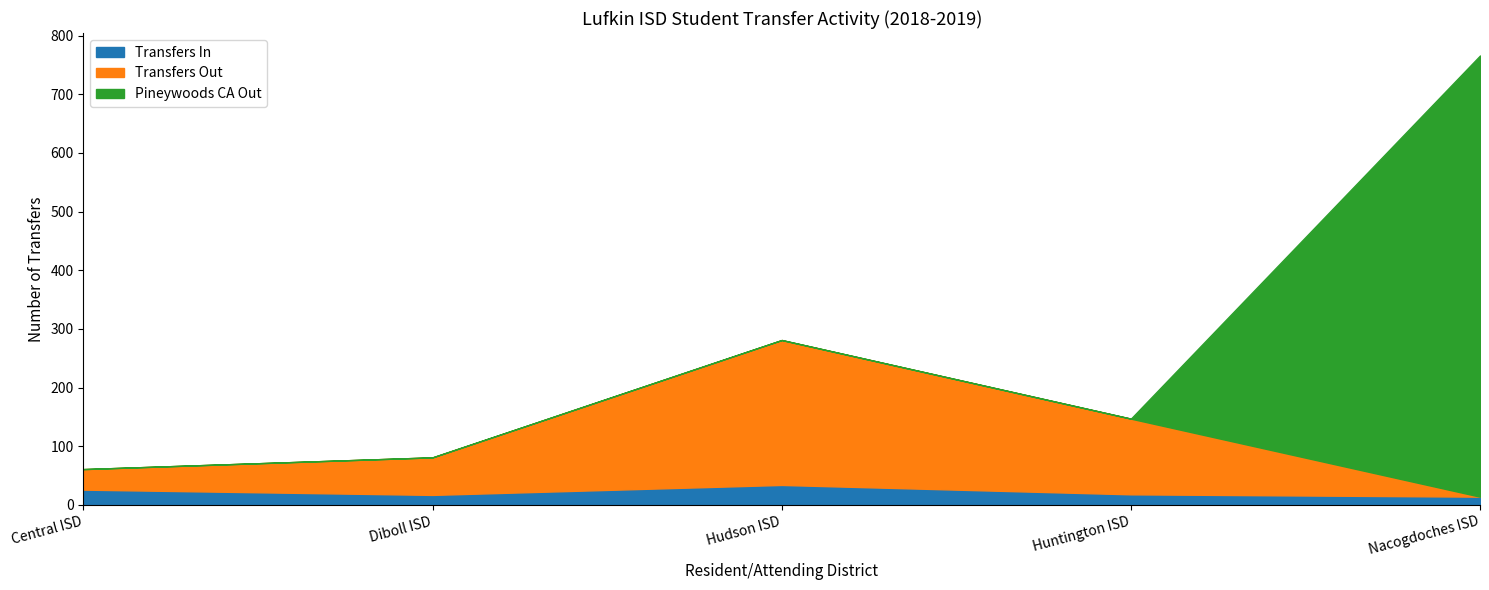

At which category is the sum across all series the highest?

Nacogdoches ISD